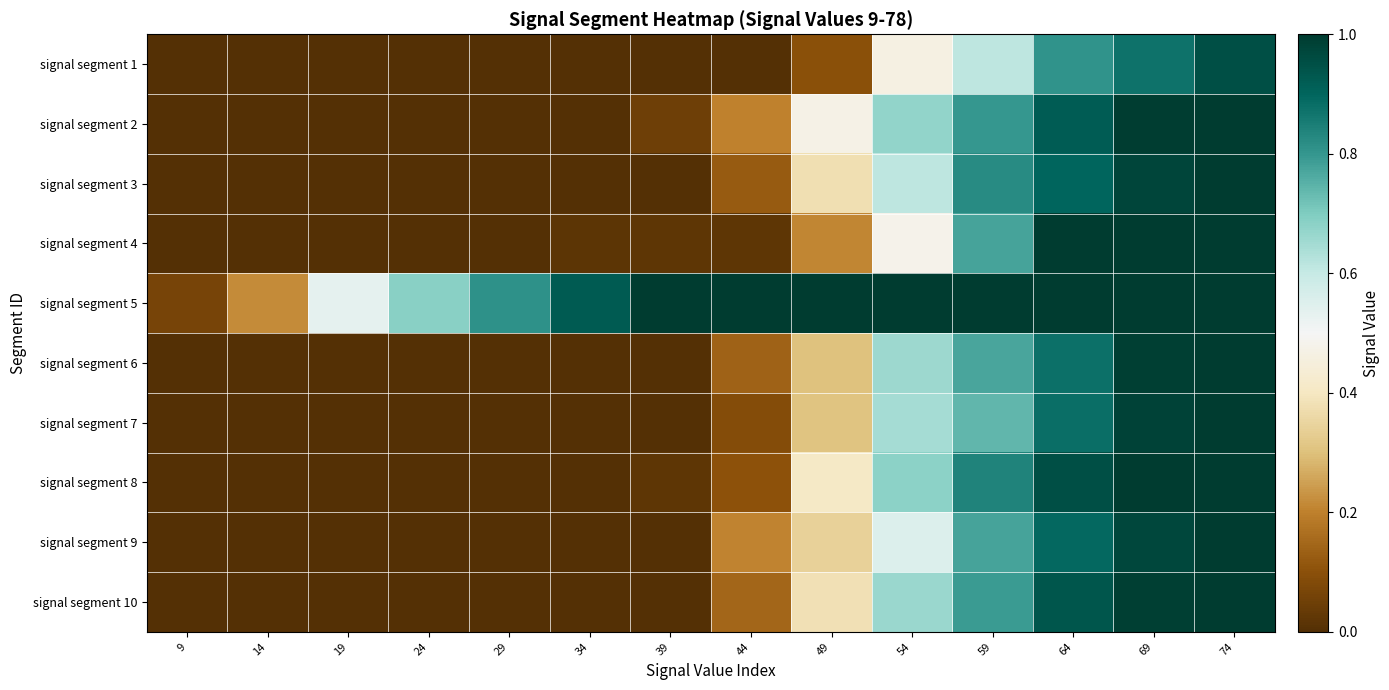

What is the difference between the highest and lowest values at 24?

0.7